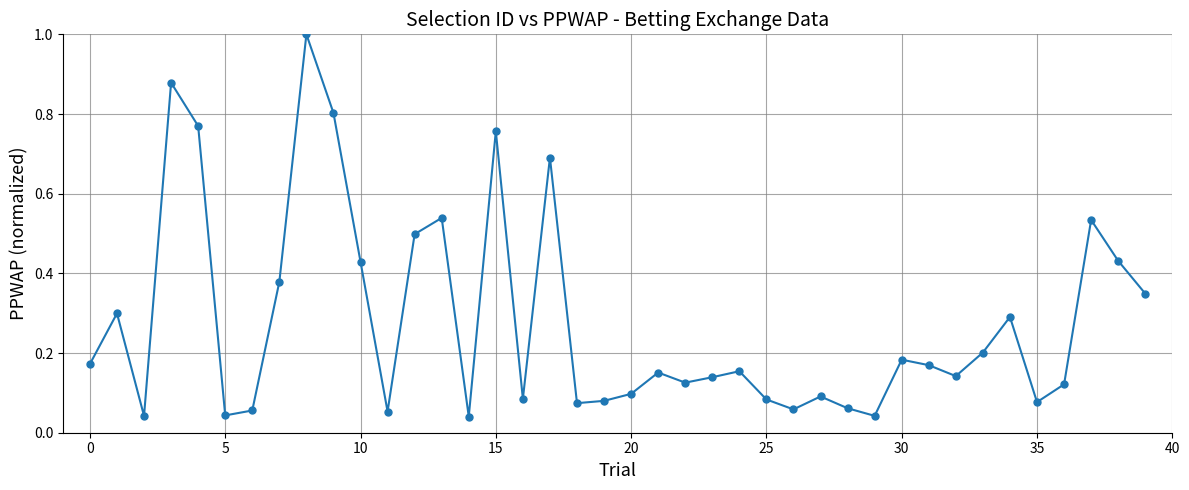

What is the difference between the maximum and minimum values?

1.0